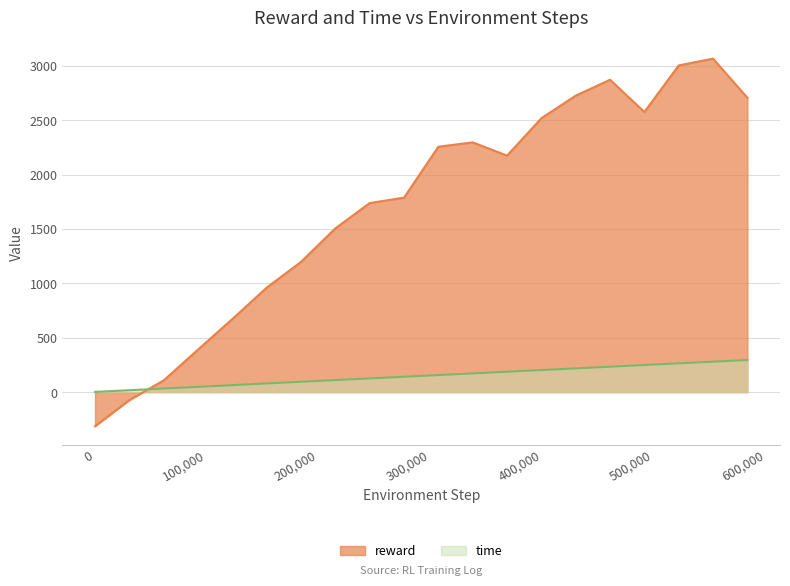

What are all the series names shown in the legend?

reward, time